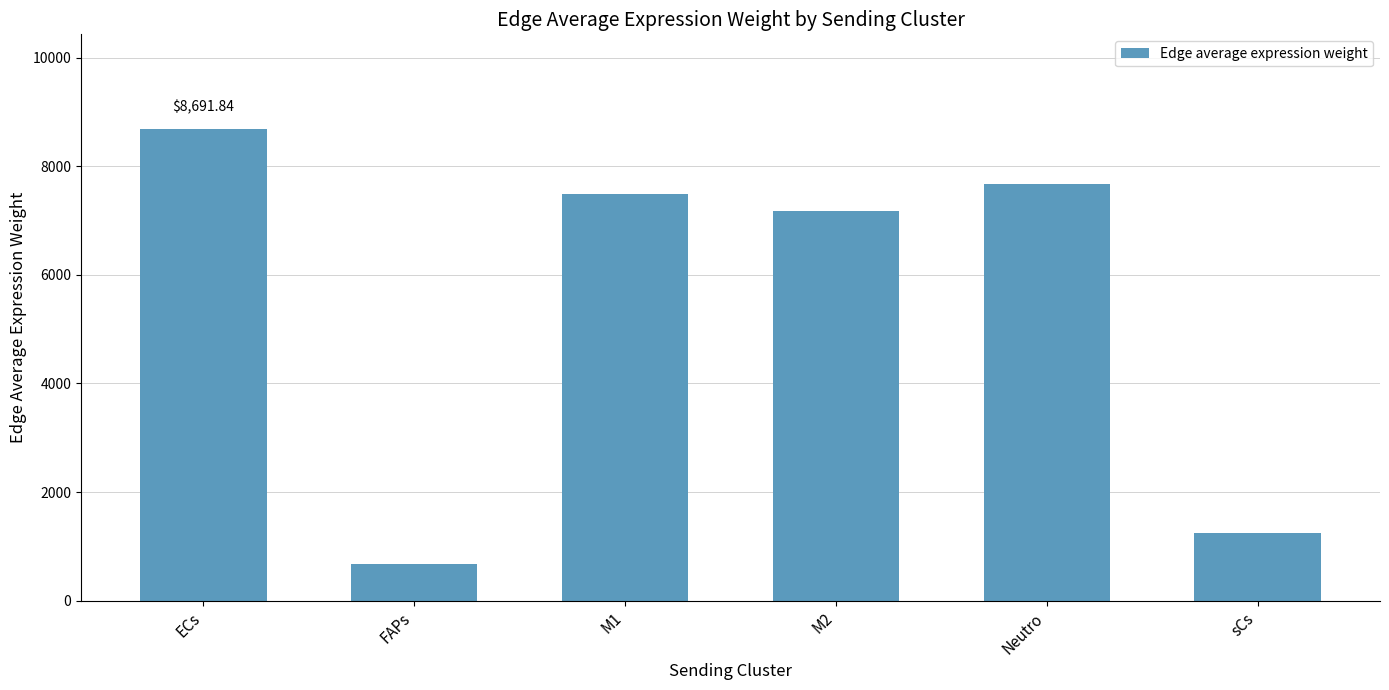

True or false: the data shows 681.2 at FAPs.

True